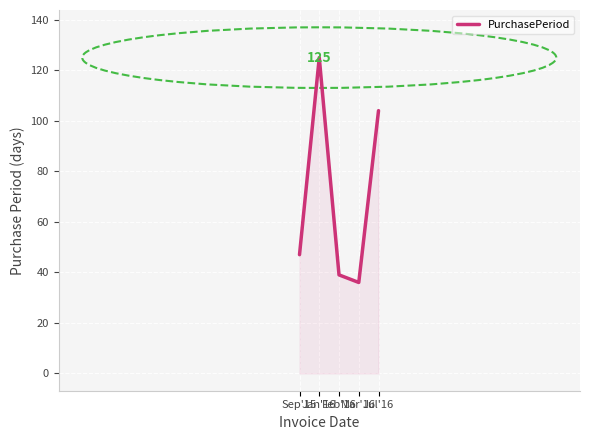

What is the sum of the values at Mar'16 and Jan'16?

161